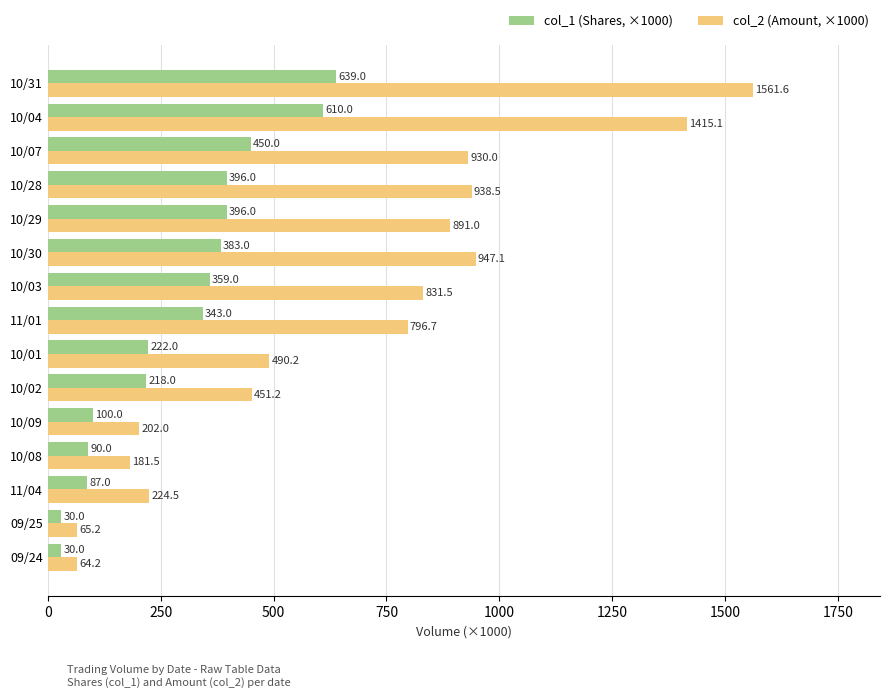

List the series in order of their overall mean, lowest first.

col_1 (Shares, ×1000), col_2 (Amount, ×1000)